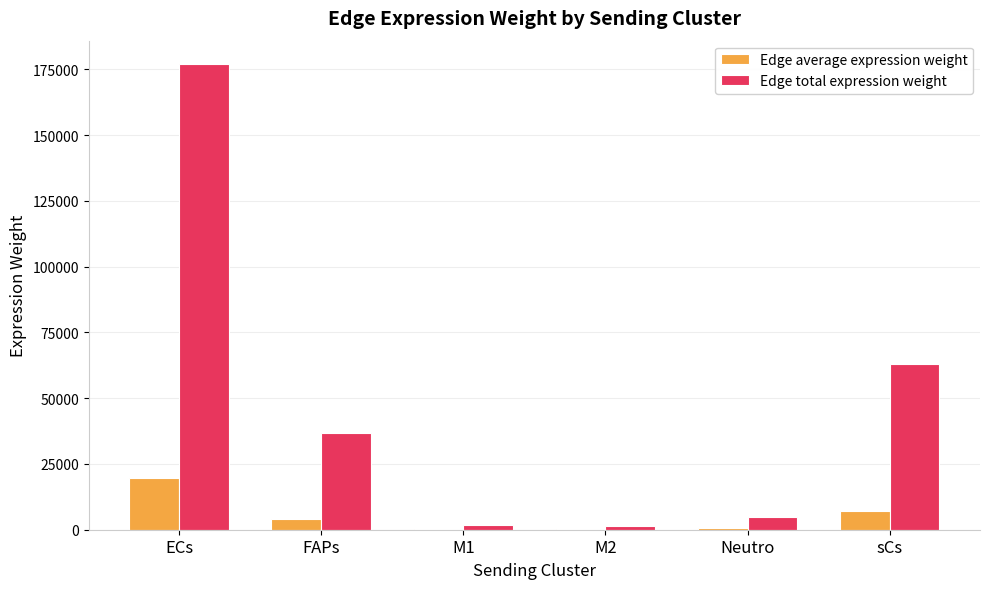

The Edge total expression weight series shows 266957.6 at ECs. True or false?

False